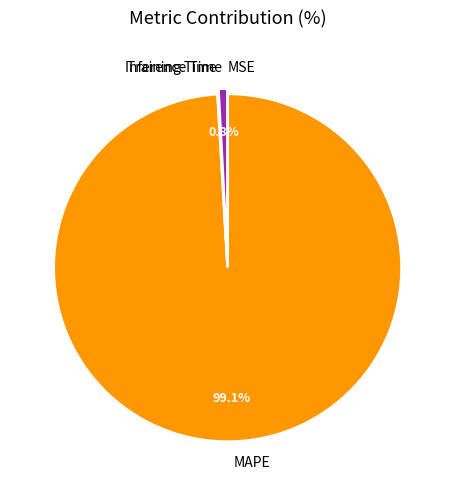

Is it true that Inference Time is 11% of the pie?

False